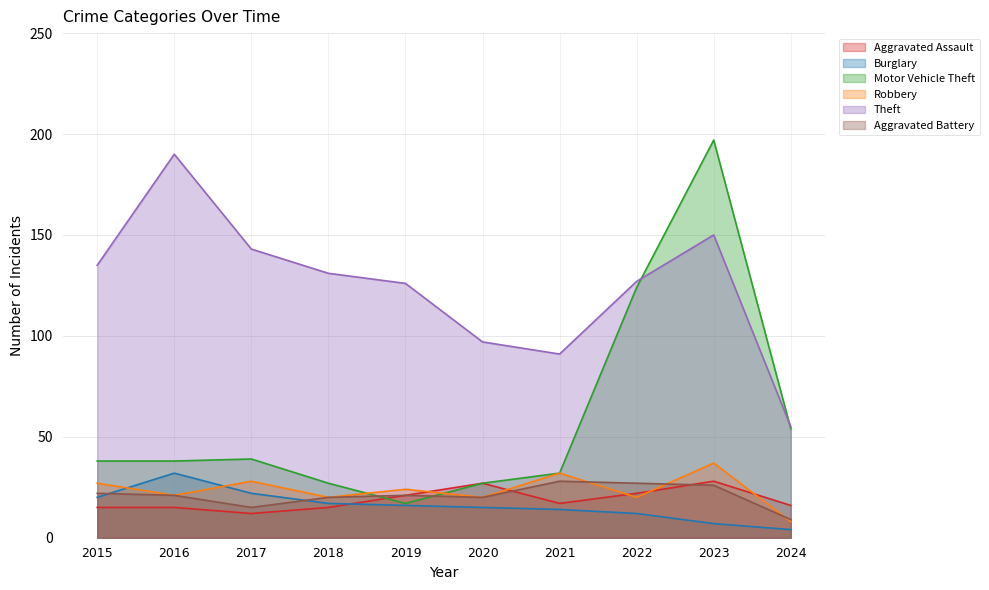

Which category has the highest value in the Motor Vehicle Theft series?

2023